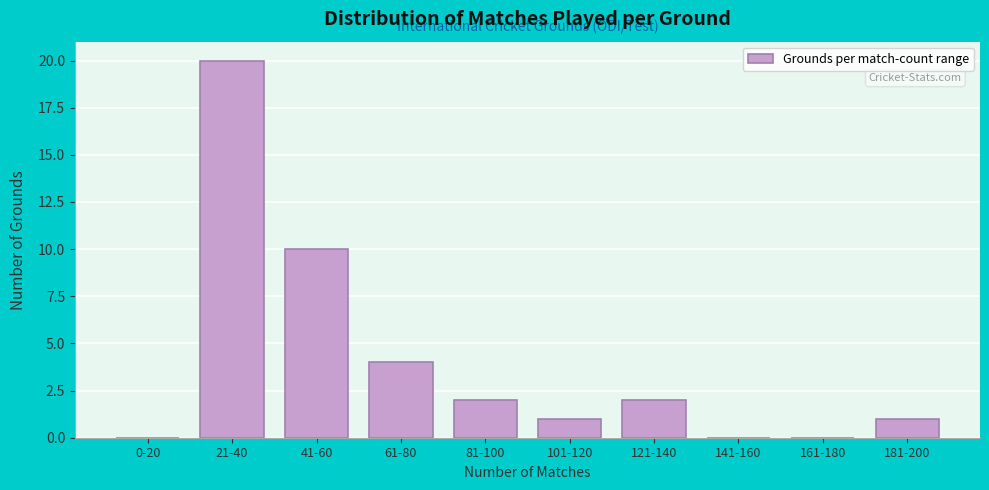

Reading right to left, transcribe all the data shown in this chart.

181-200=1	161-180=0	141-160=0	121-140=2	101-120=1	81-100=2	61-80=4	41-60=10	21-40=20	0-20=0